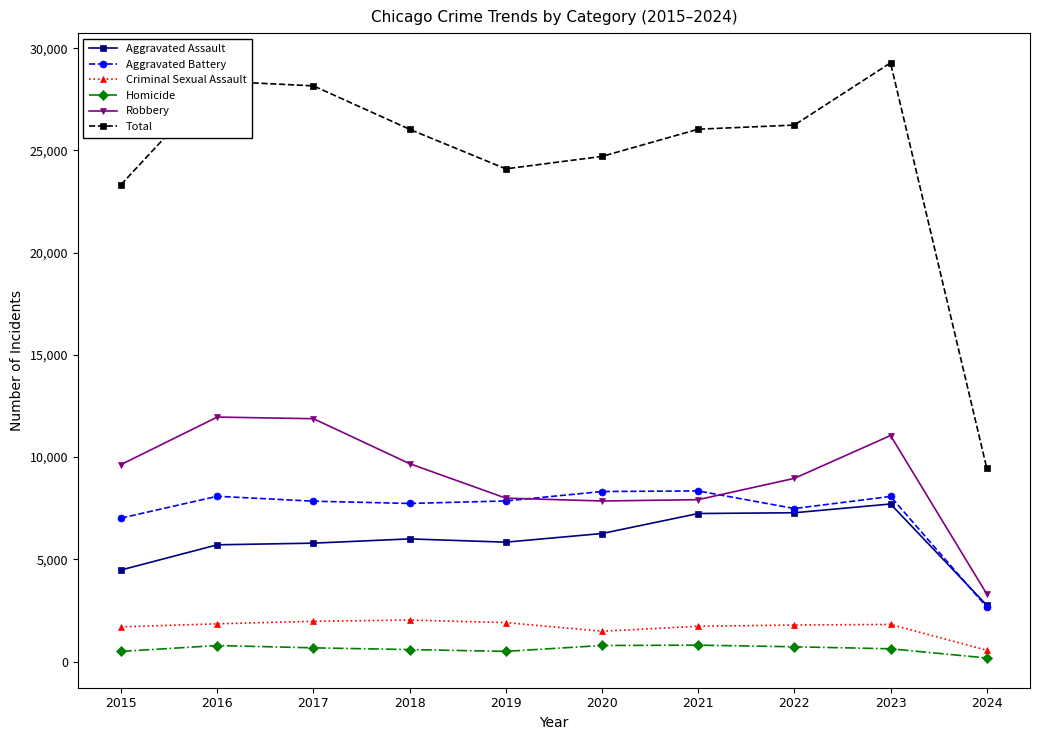

Which series has the largest total across all categories?

Total